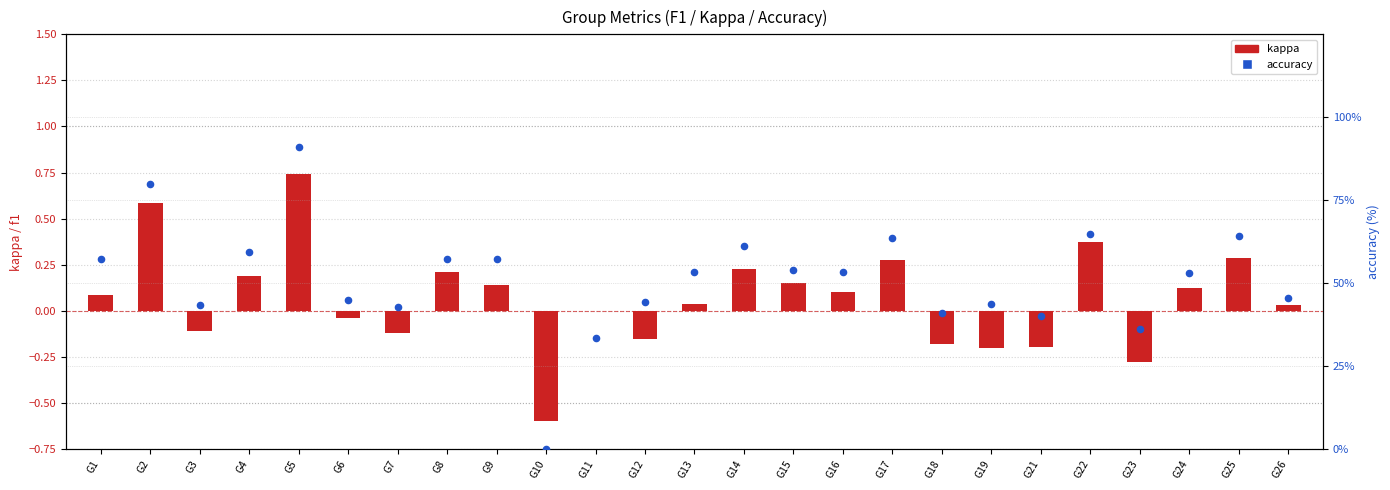

Is the value of kappa at G16 greater than the value of accuracy at G3?

No